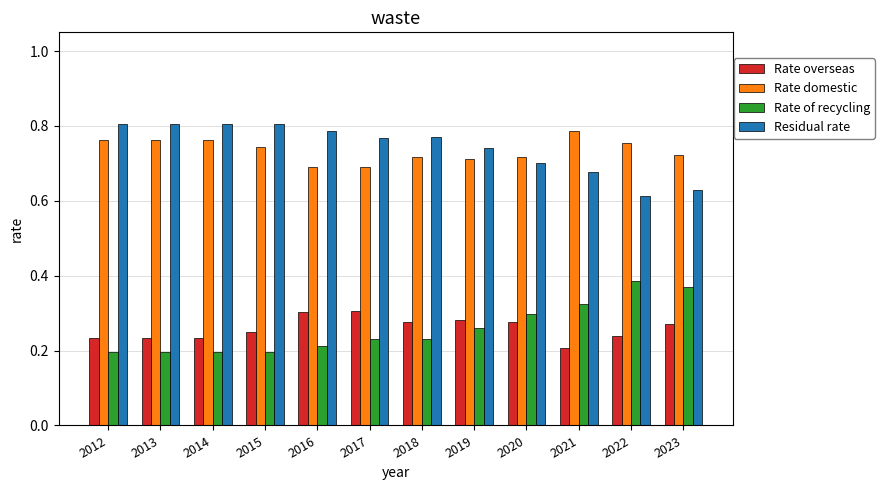

Count the Residual rate values in the range 0 to 1.

12